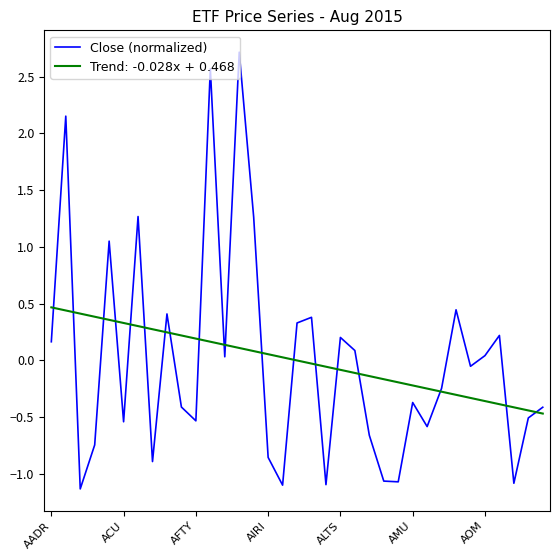

What is the greatest value displayed?

2.7